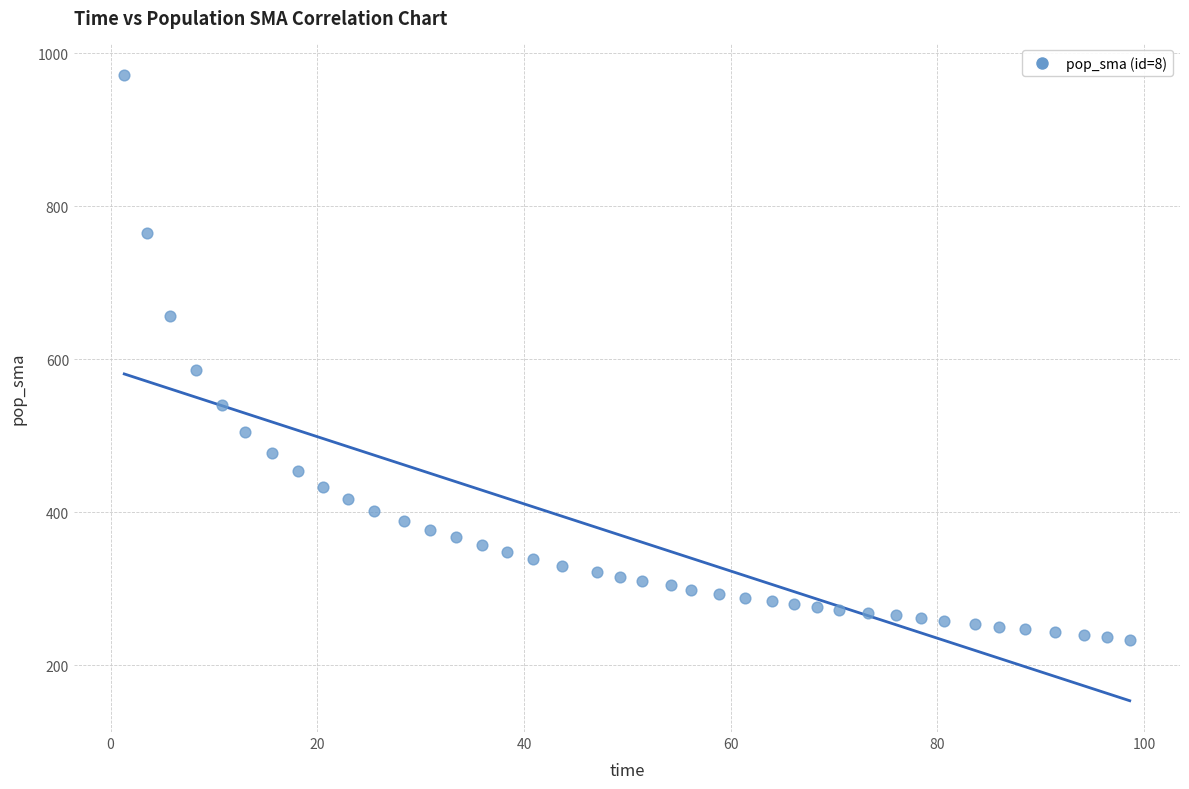

What Y value in the scatter plot is closest to 602?

586.0